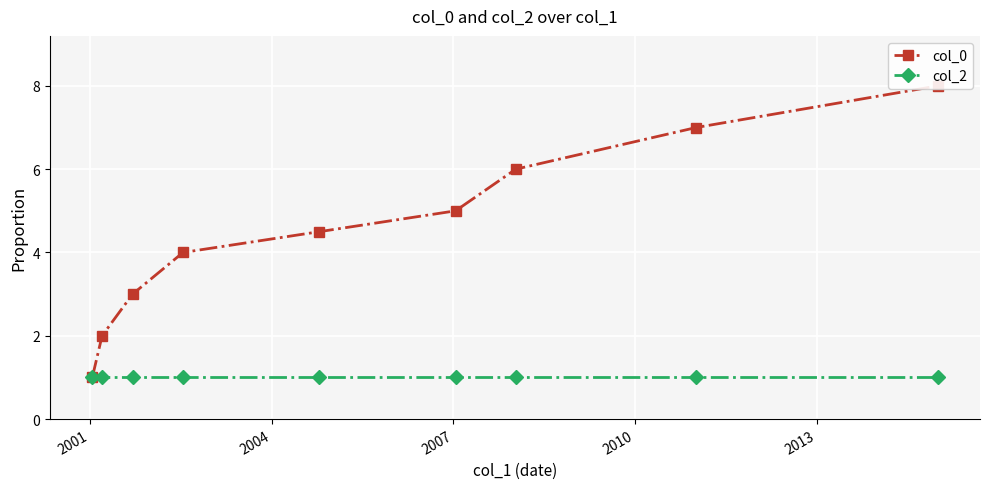

Count the number of categories in the chart.

9